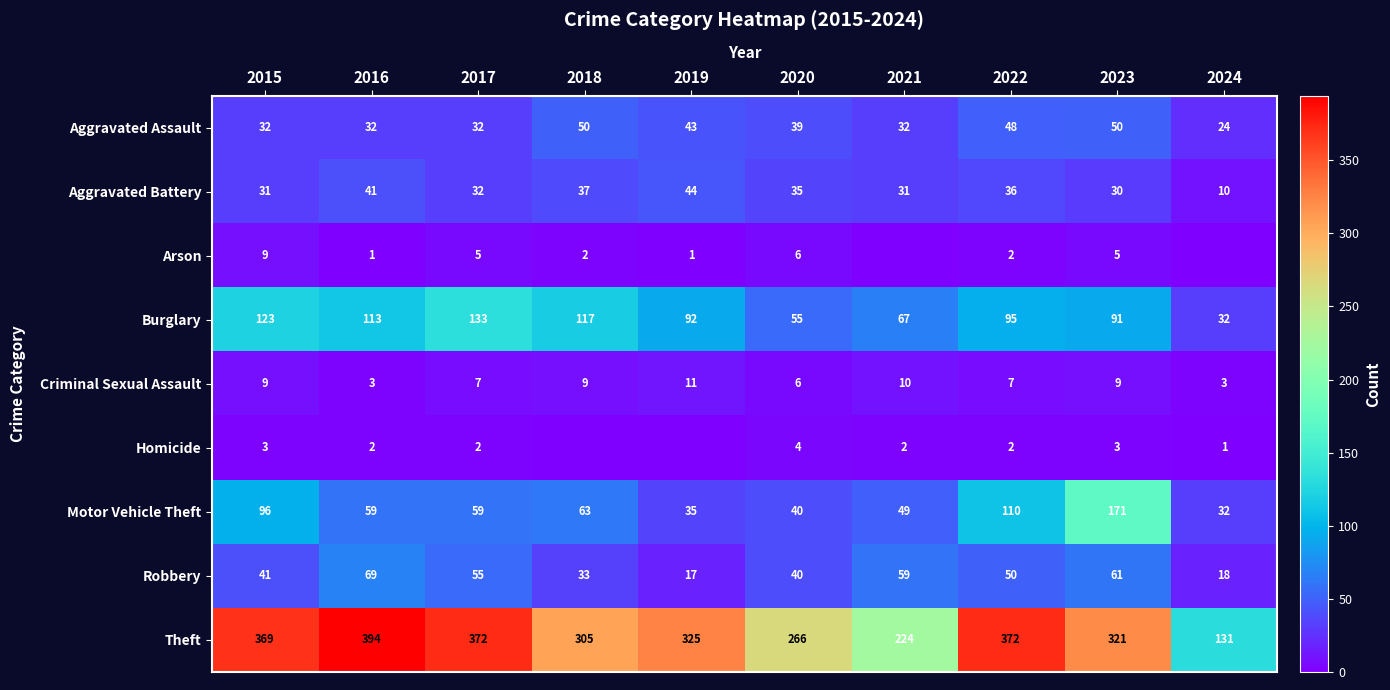

Is it true that Motor Vehicle Theft equals 61 at 2019?

False